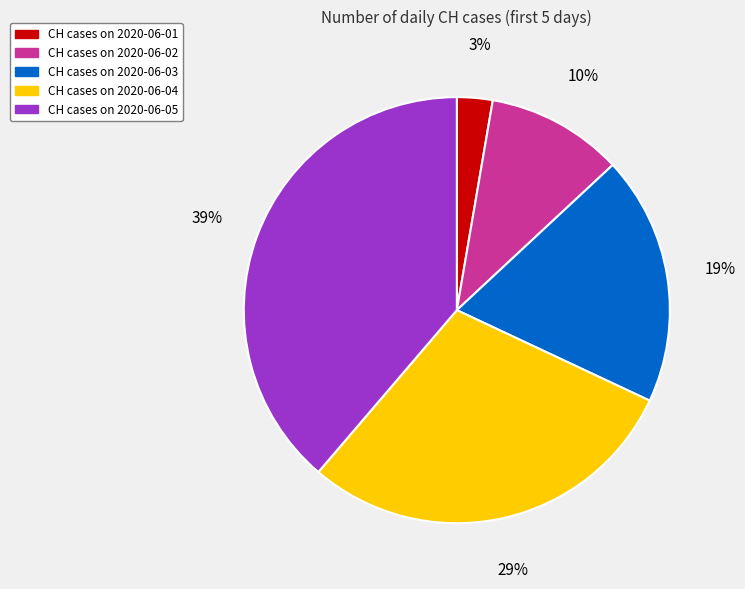

Which slice is the largest?

CH cases on 2020-06-05